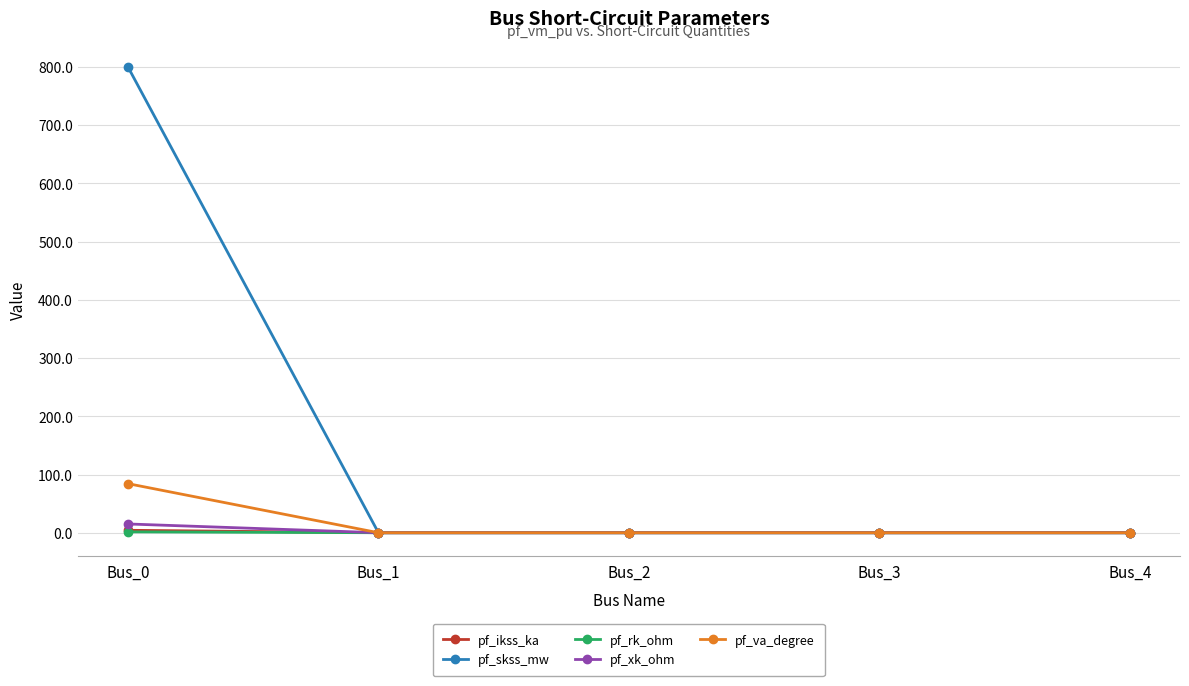

What is the greatest value displayed?

800.0